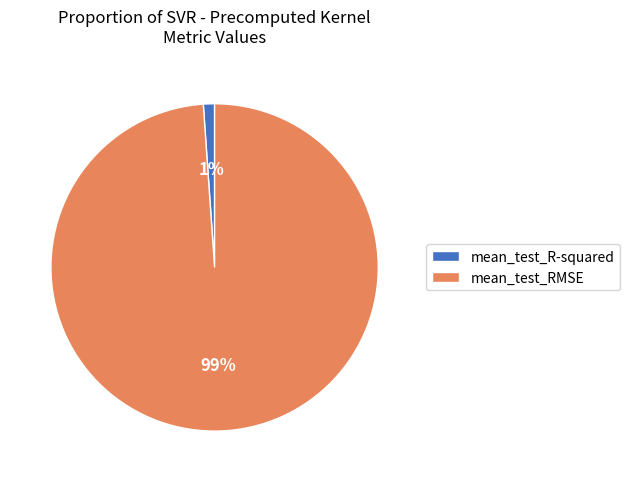

Count the number of slices in the pie.

2